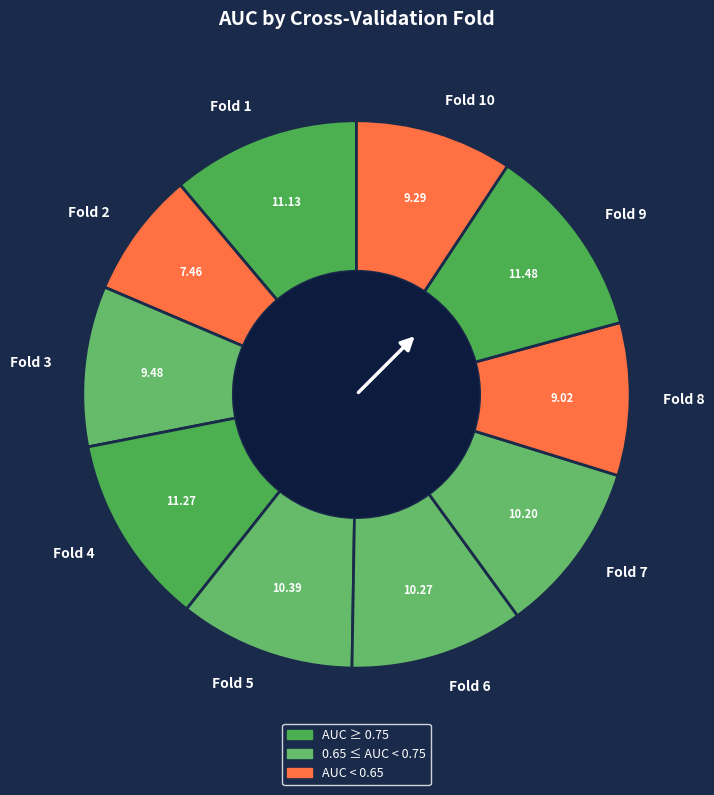

Is there a majority slice in this chart?

No